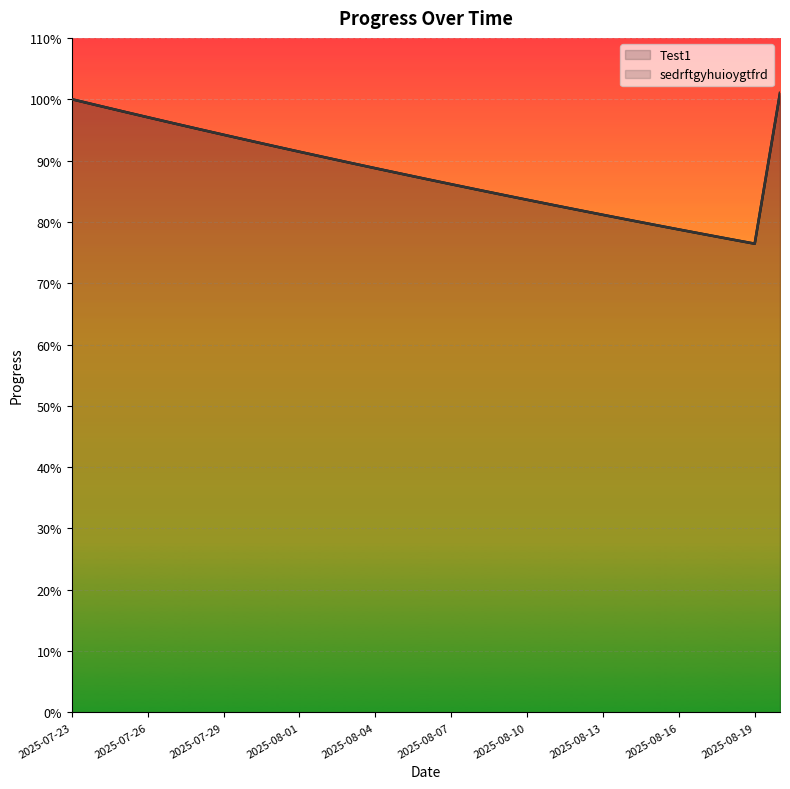

True or false: sedrftgyhuioygtfrd has more than 0 interior local peaks.

False